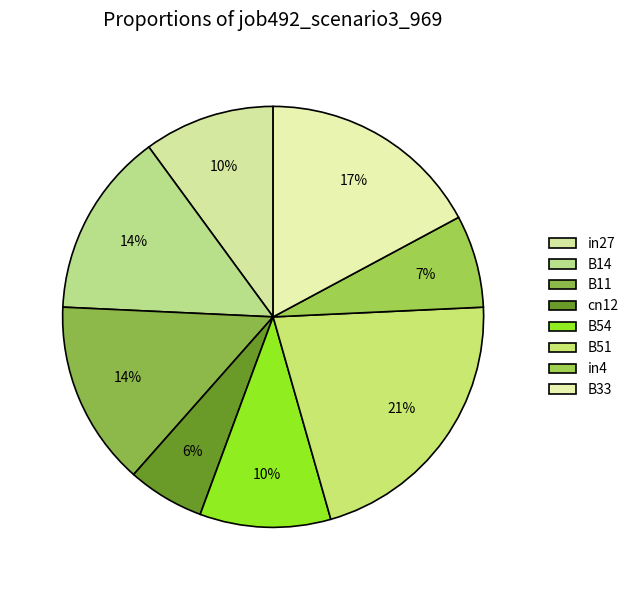

The cn12 slice represents 1% of the pie. True or false?

False